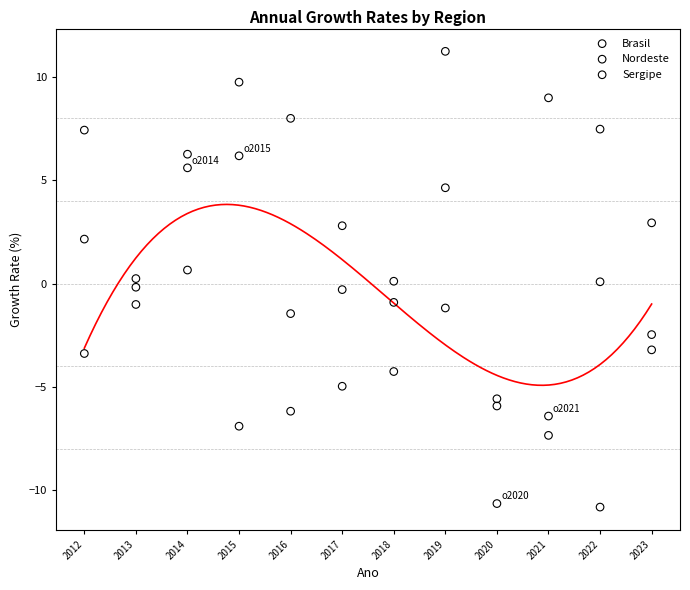

In the Nordeste series, what Y value is closest to 1?

0.7